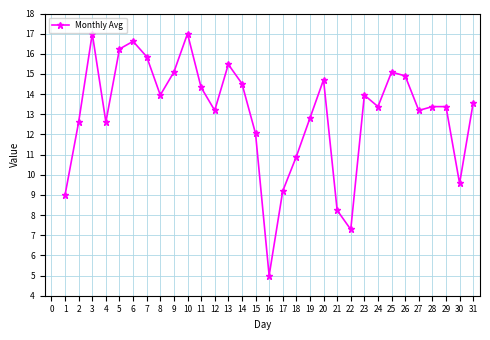

What is the smallest value displayed?

5.0